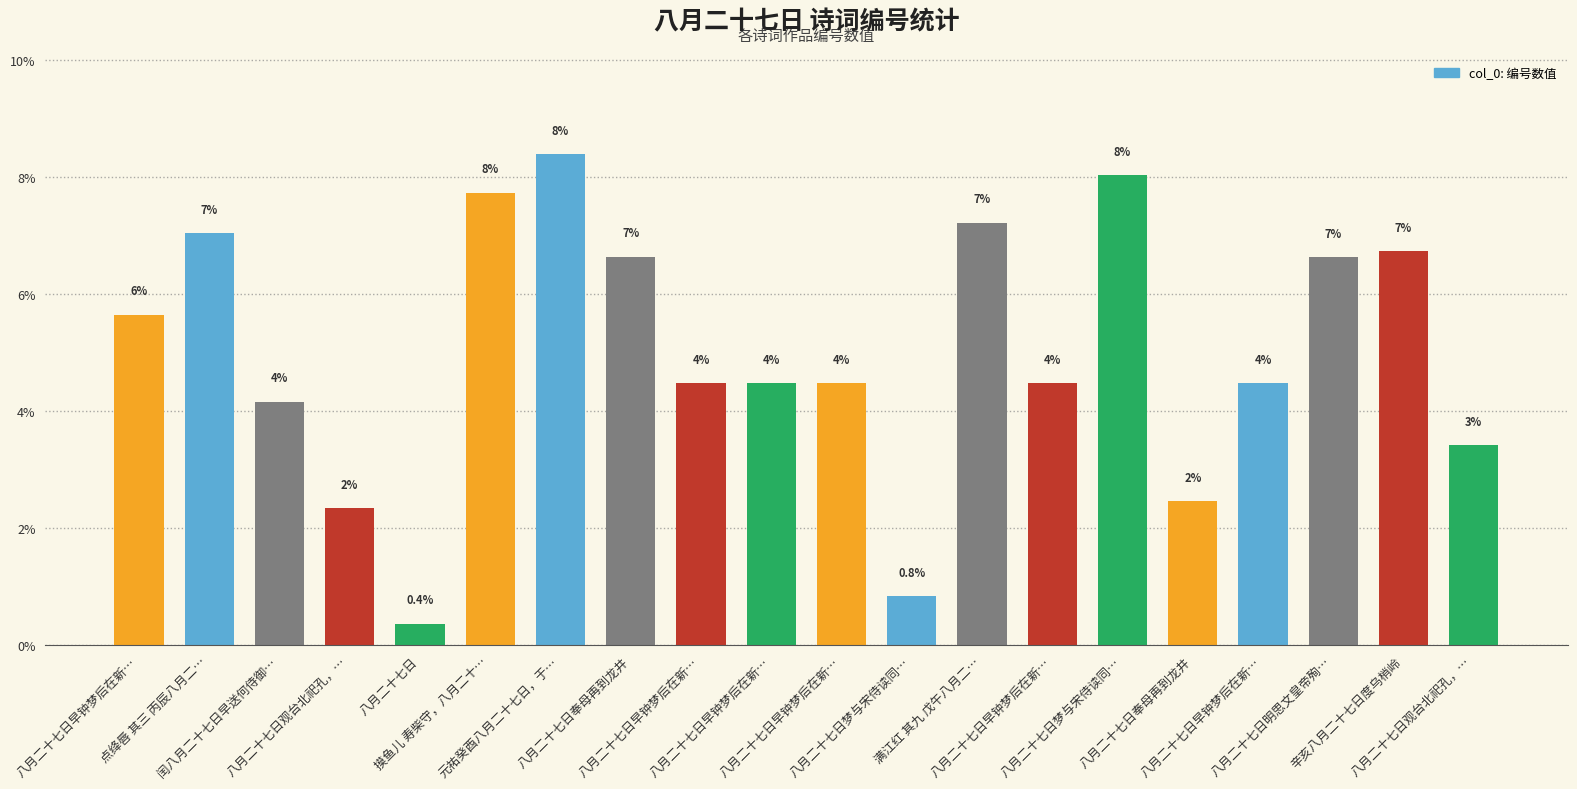

Is it true that the value at 八月二十七日观台北祀孔，… is 3.4?

True